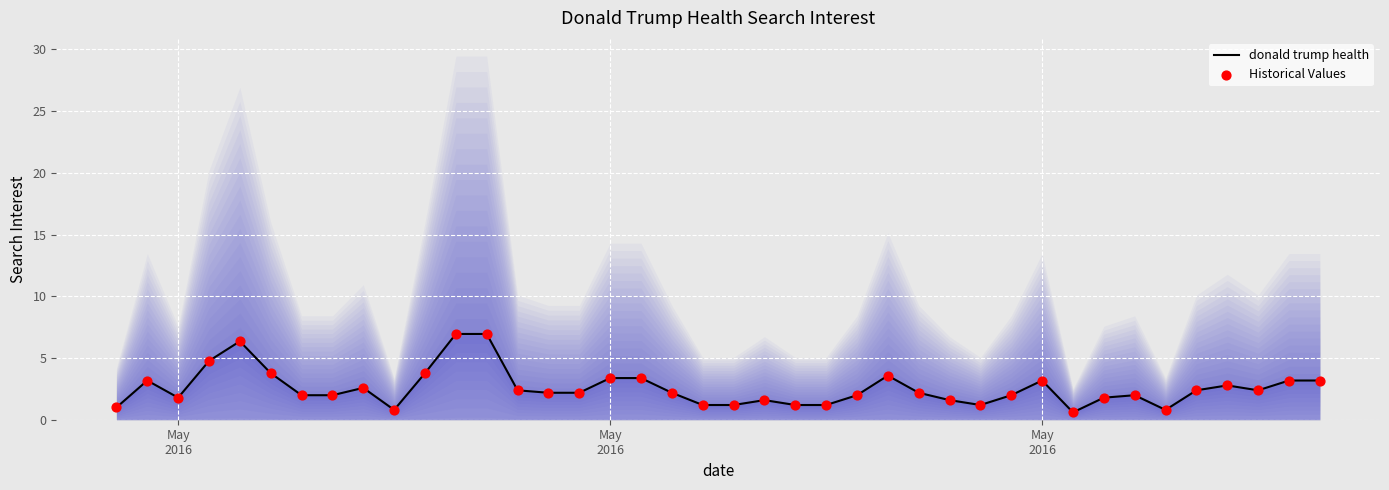

What are all the series names shown in the legend?

donald trump health, Historical Values